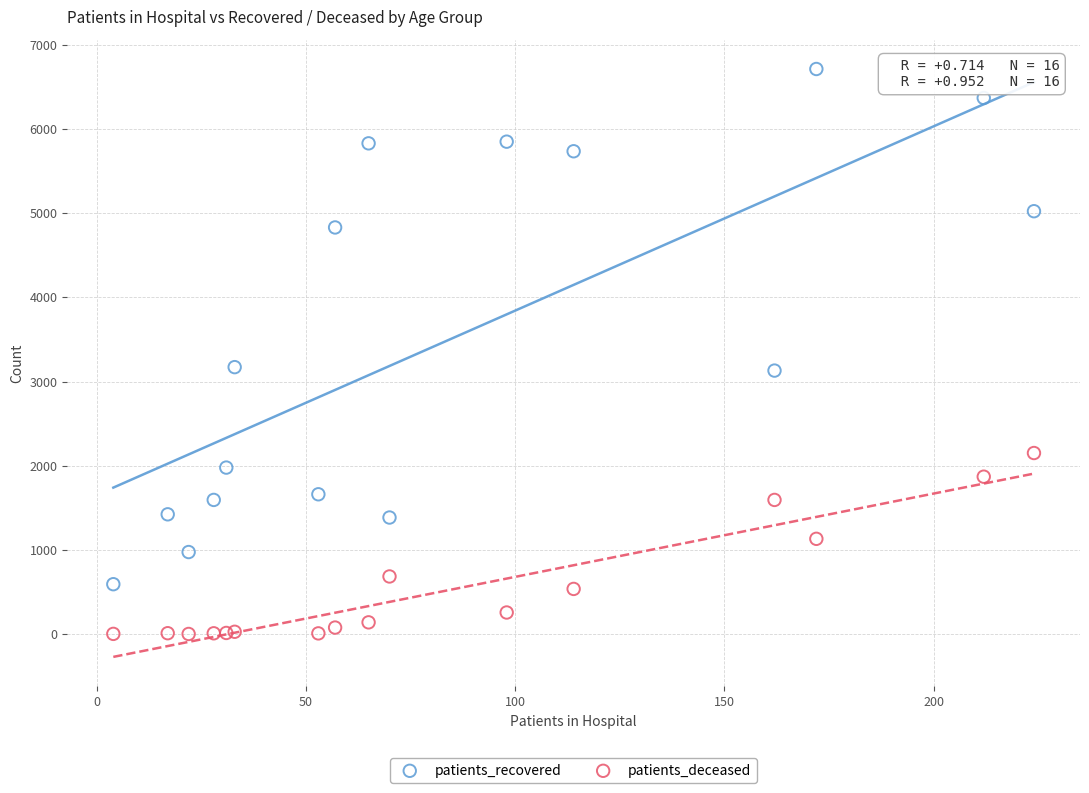

Which series reaches the minimum Y coordinate?

patients_deceased